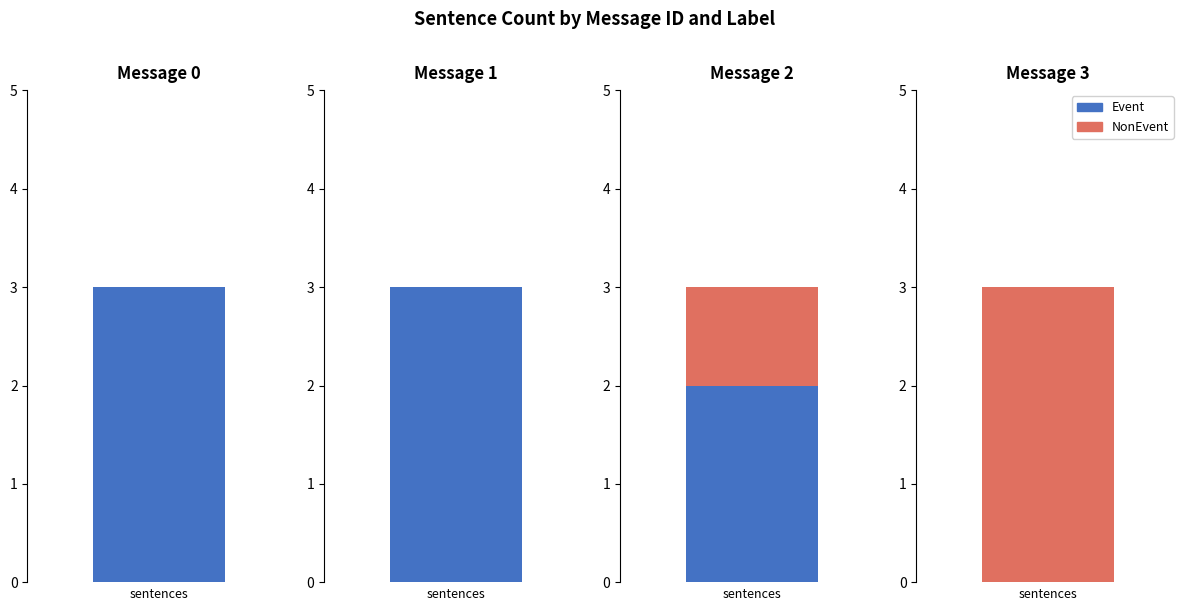

Which series has the largest total across all categories?

Event